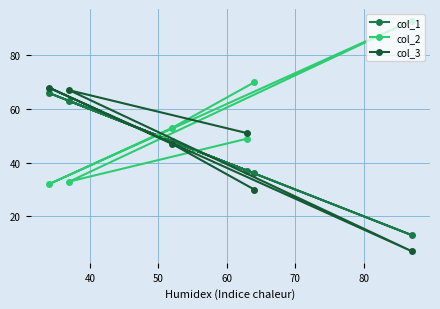

What are all the series names shown in the legend?

col_1, col_2, col_3